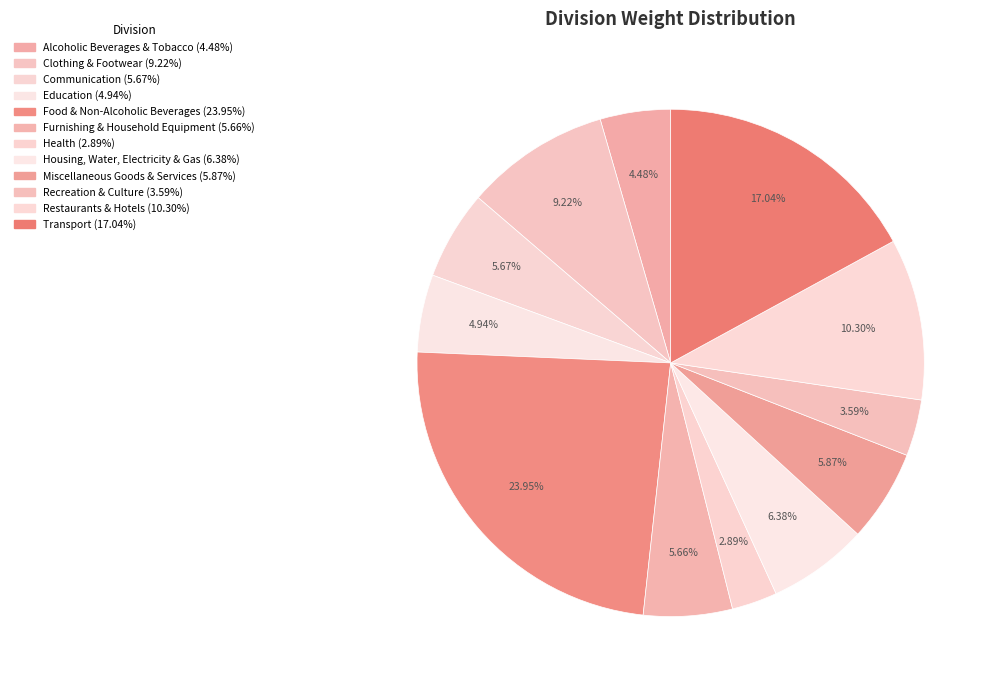

How many segments does this pie chart have?

12